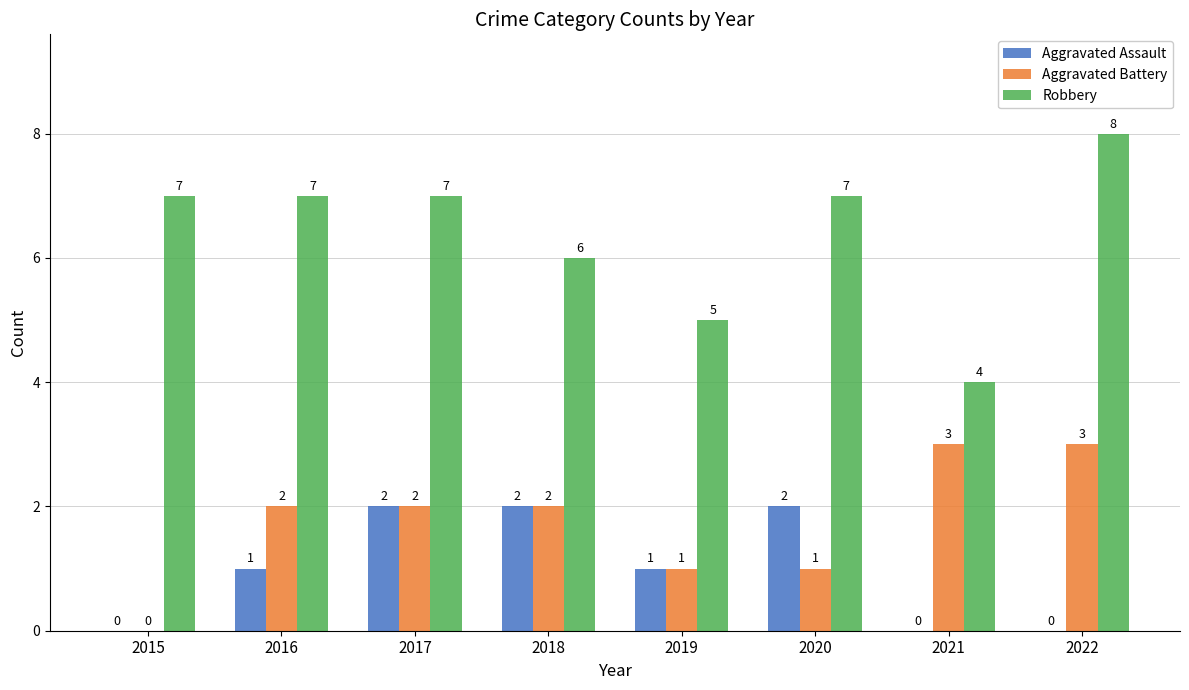

Which series has the widest spread of values?

Robbery